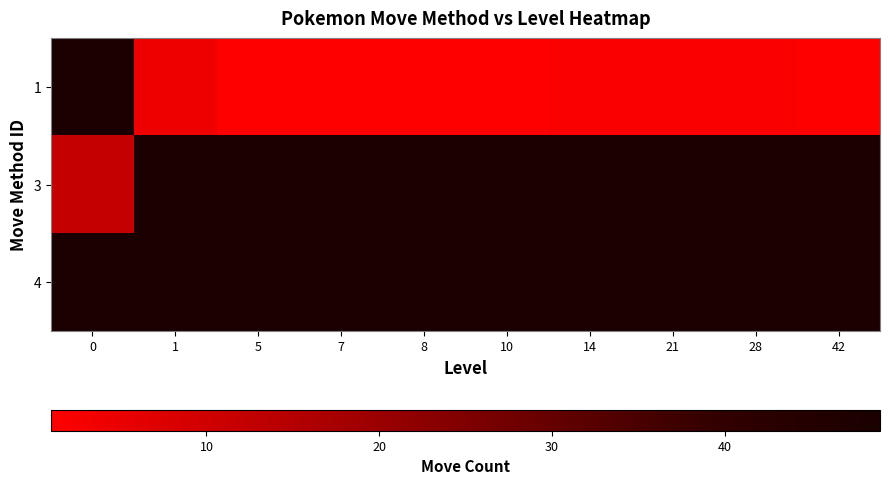

Rank the series by their average value, from lowest to highest.

1, 3, 4